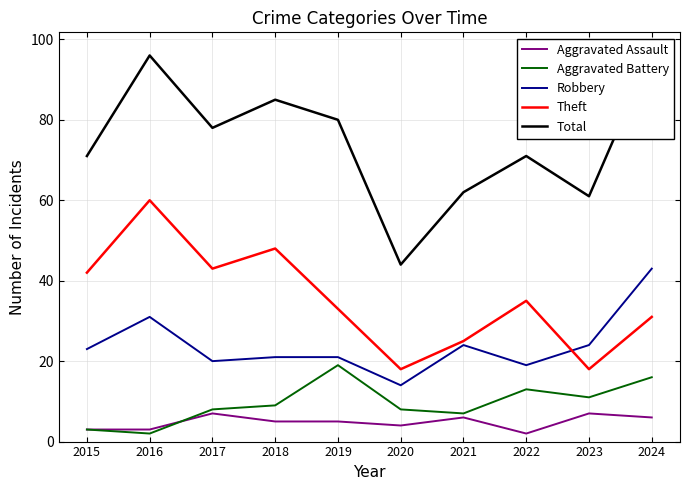

How many values in the Aggravated Assault series exceed 5?

4